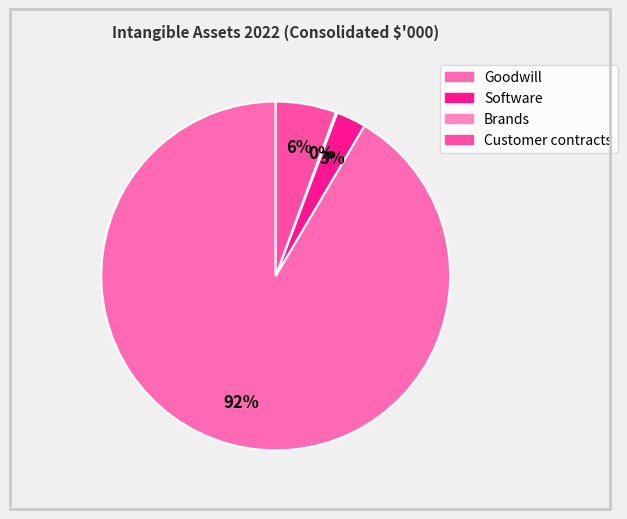

To the nearest percent, what is the combined percentage of Software and Brands?

3%